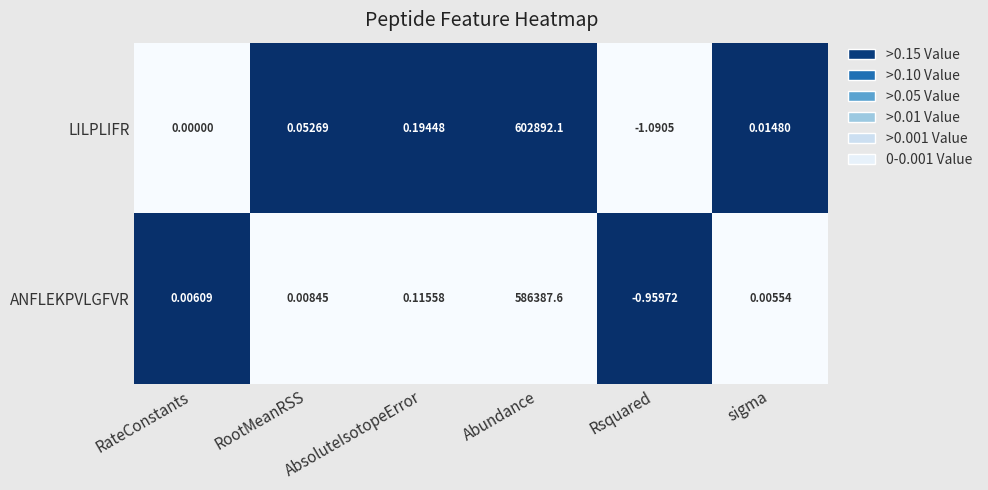

Rank the series by their maximum value, from highest to lowest.

LILPLIFR, ANFLEKPVLGFVR